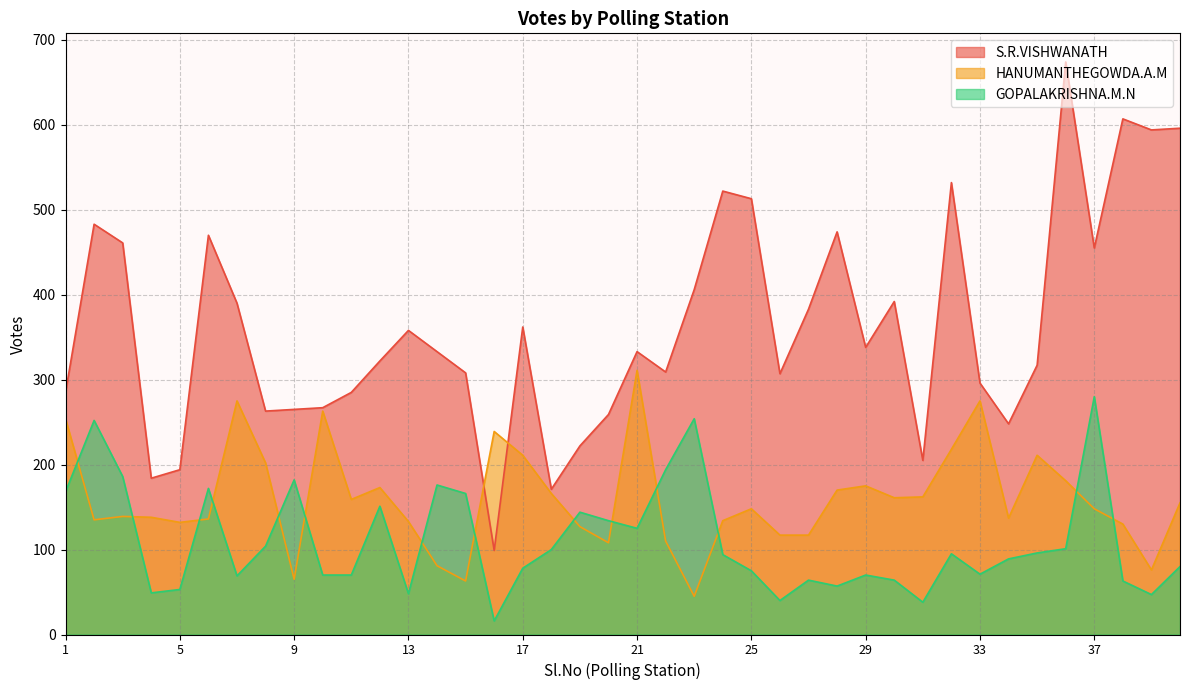

Is it true that GOPALAKRISHNA.M.N equals 72 at 5?

False